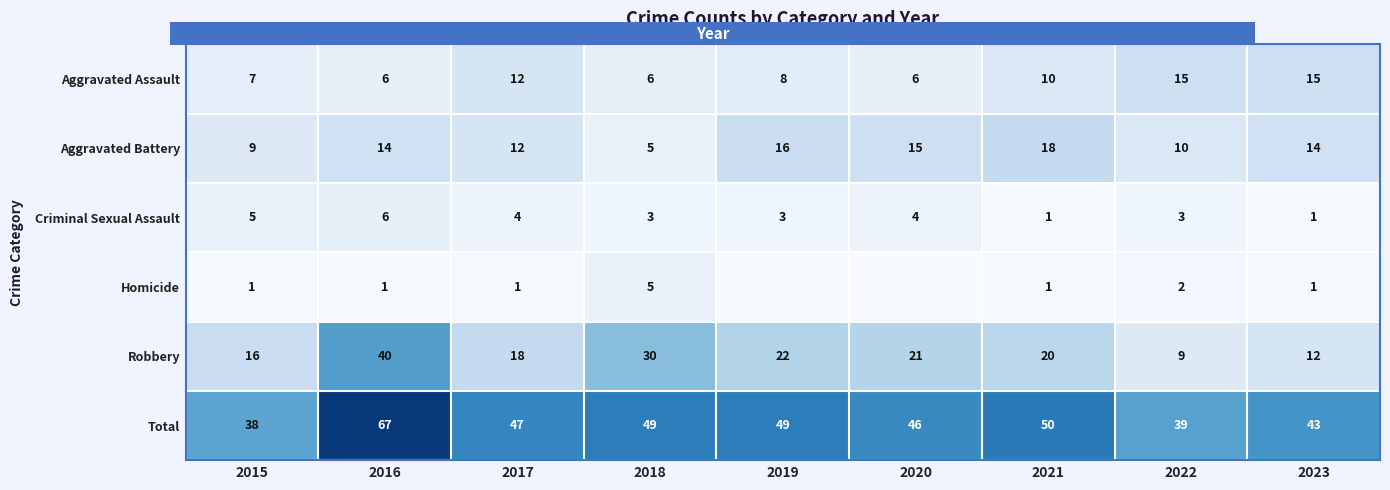

What is the maximum value shown in the chart?

67